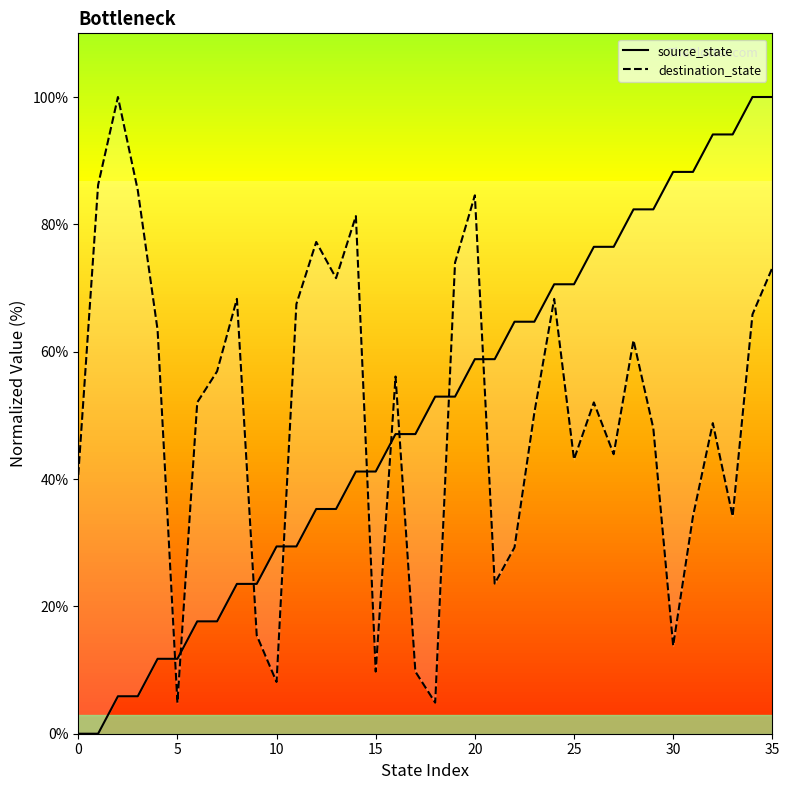

Which series ends up on top after the final intersection of source_state and destination_state?

source_state